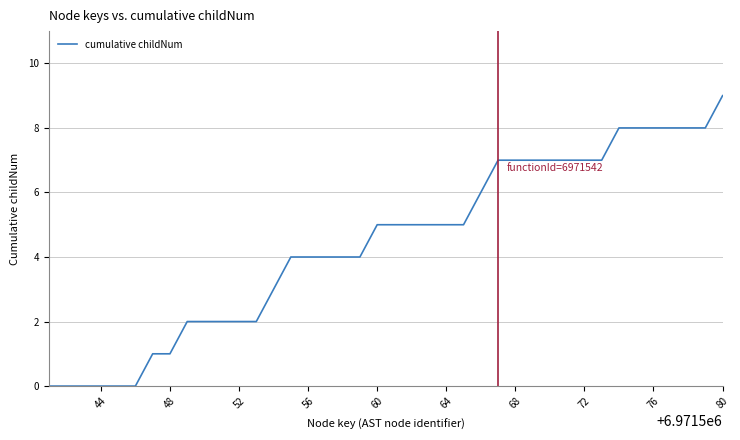

What is the greatest value displayed?

9